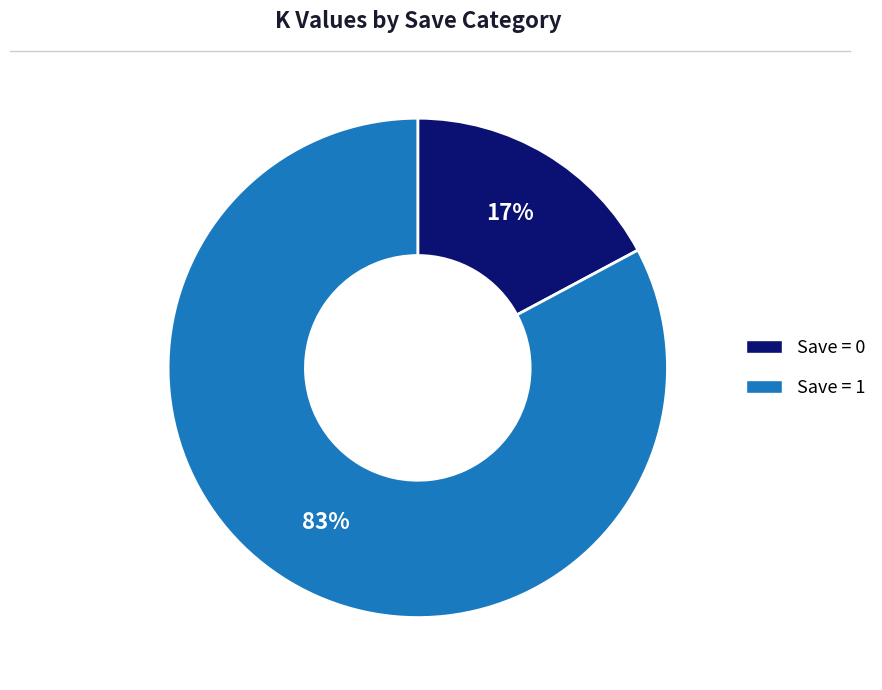

To the nearest percent, what is the difference between the largest and smallest slice percentages?

66%